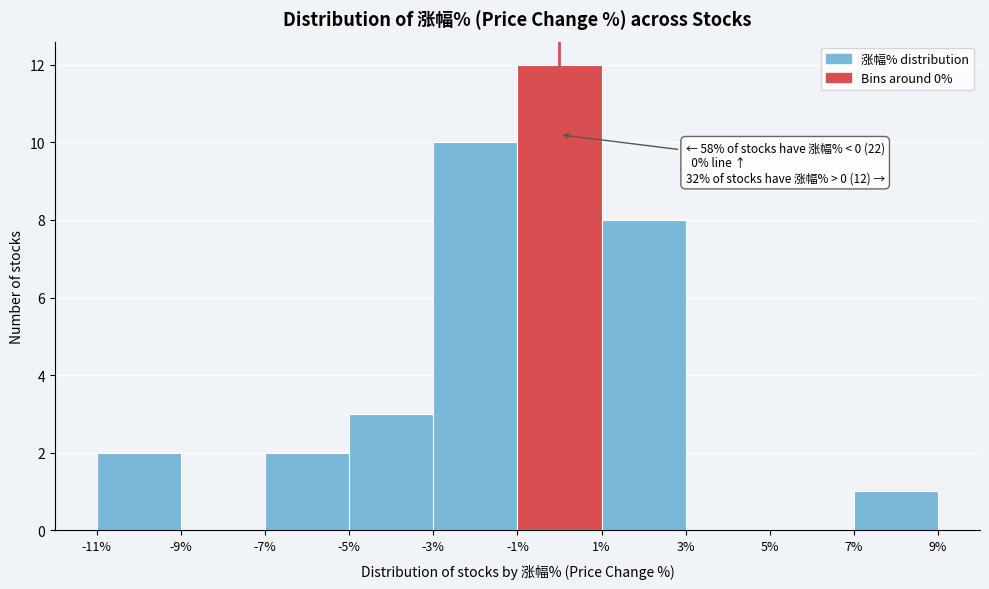

Which range on the x-axis has the tallest bar?

-1% to 1%